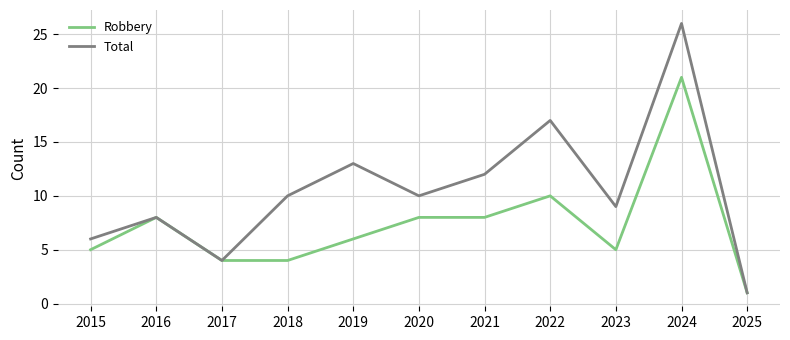

At which label does Robbery reach its peak?

2024